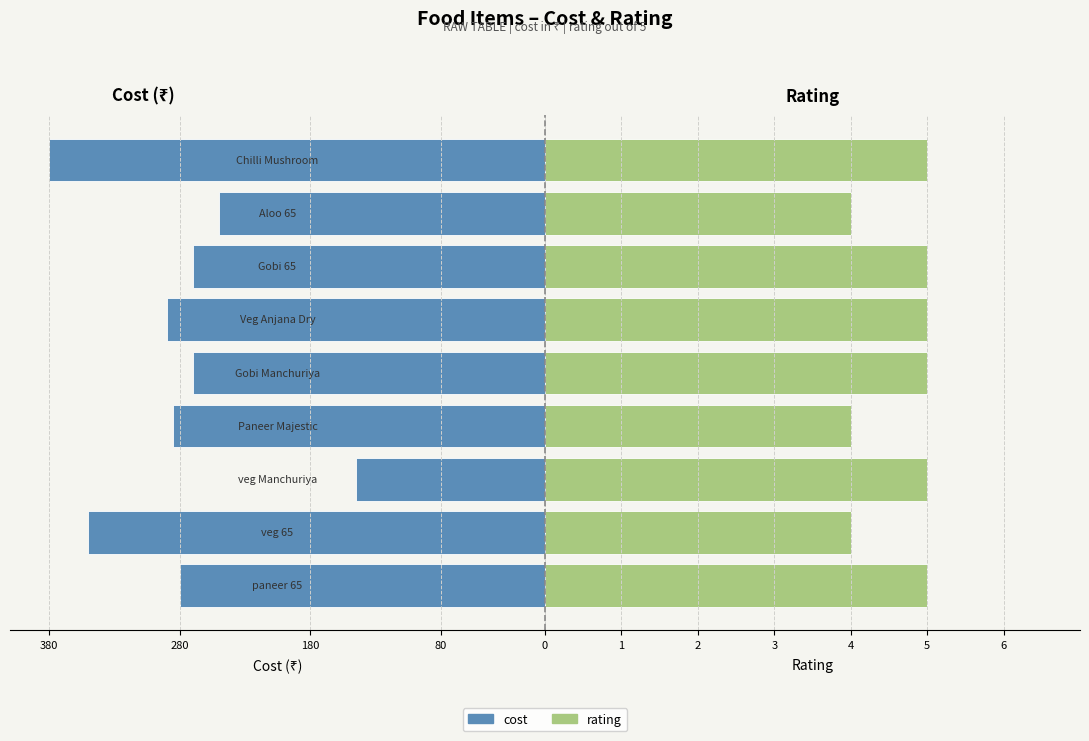

What are all the series names shown in the legend?

cost, rating